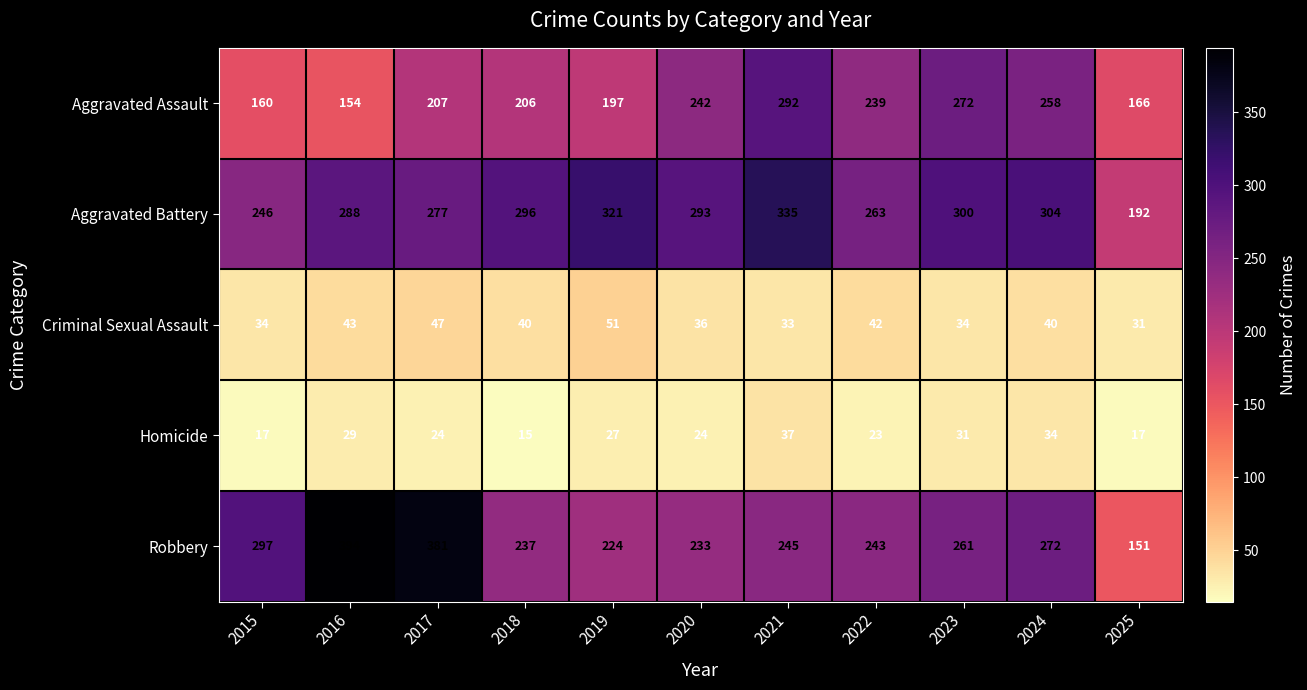

What is the sum of the Aggravated Battery values at 2016 and 2024?

592